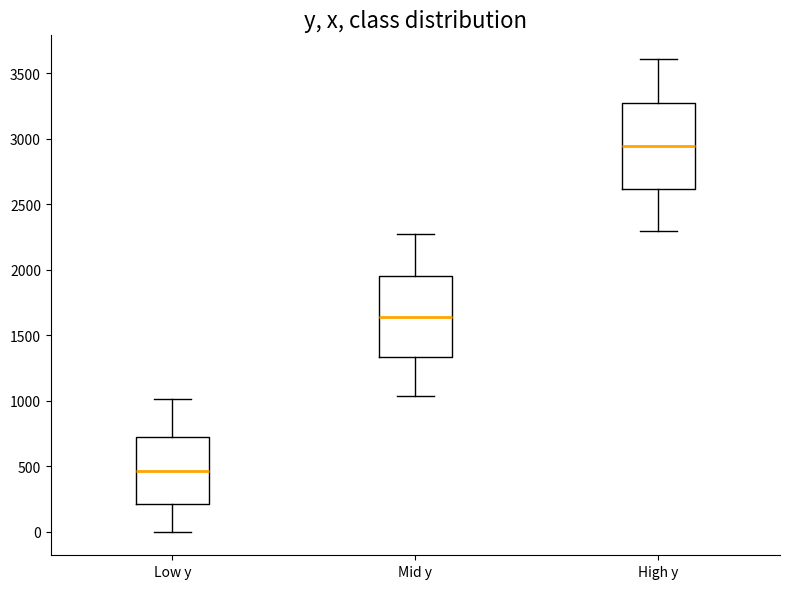

Reading left to right, read every box against the y-axis: the position of its median line, the range the box covers, and the ends of its whiskers. The values are not printed on the chart, so give them approximately, as read against the axis.

Low y: median 450, box 200 to 700, whiskers 0 to 1000
Mid y: median 1650, box 1350 to 1950, whiskers 1050 to 2250
High y: median 2950, box 2600 to 3250, whiskers 2300 to 3600